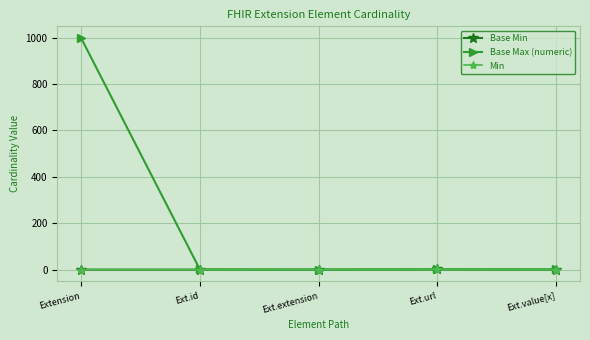

At which category is the sum across all series the highest?

Extension